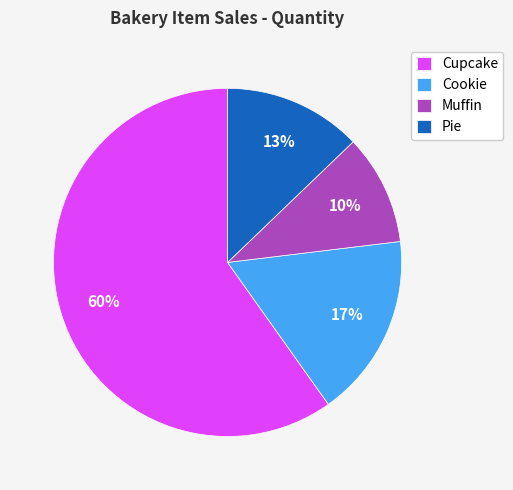

Does Pie account for over 50% of the chart?

No